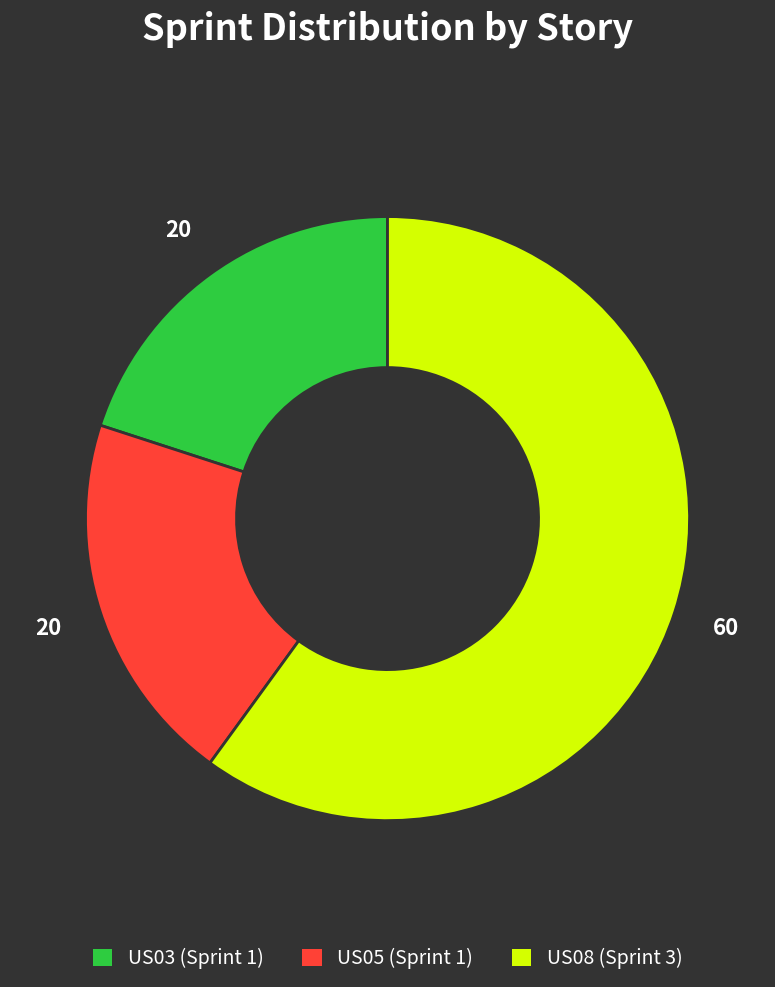

What is the majority slice?

US08